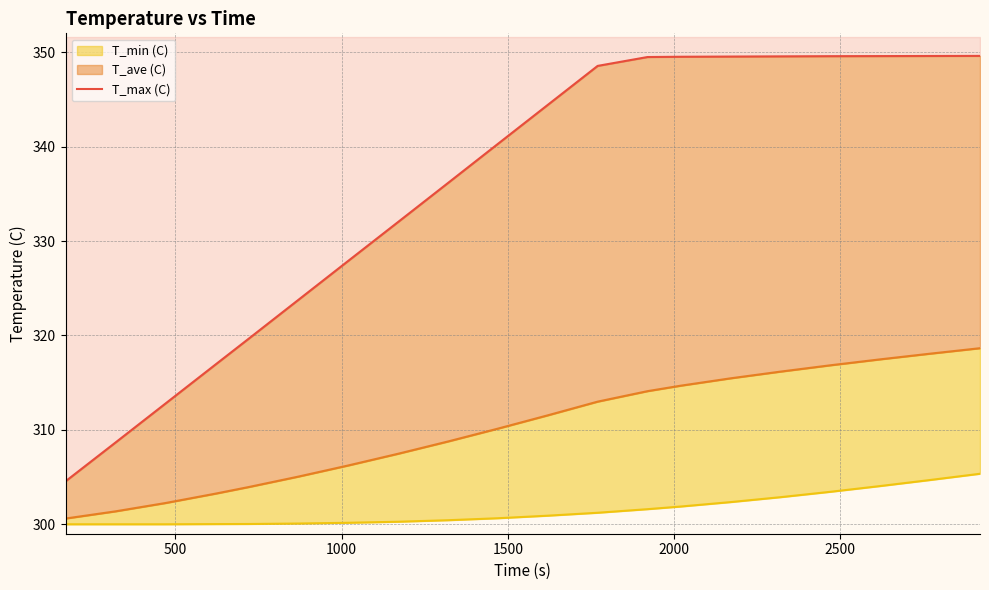

True or false: there are more than 0 points higher than both neighbors.

False